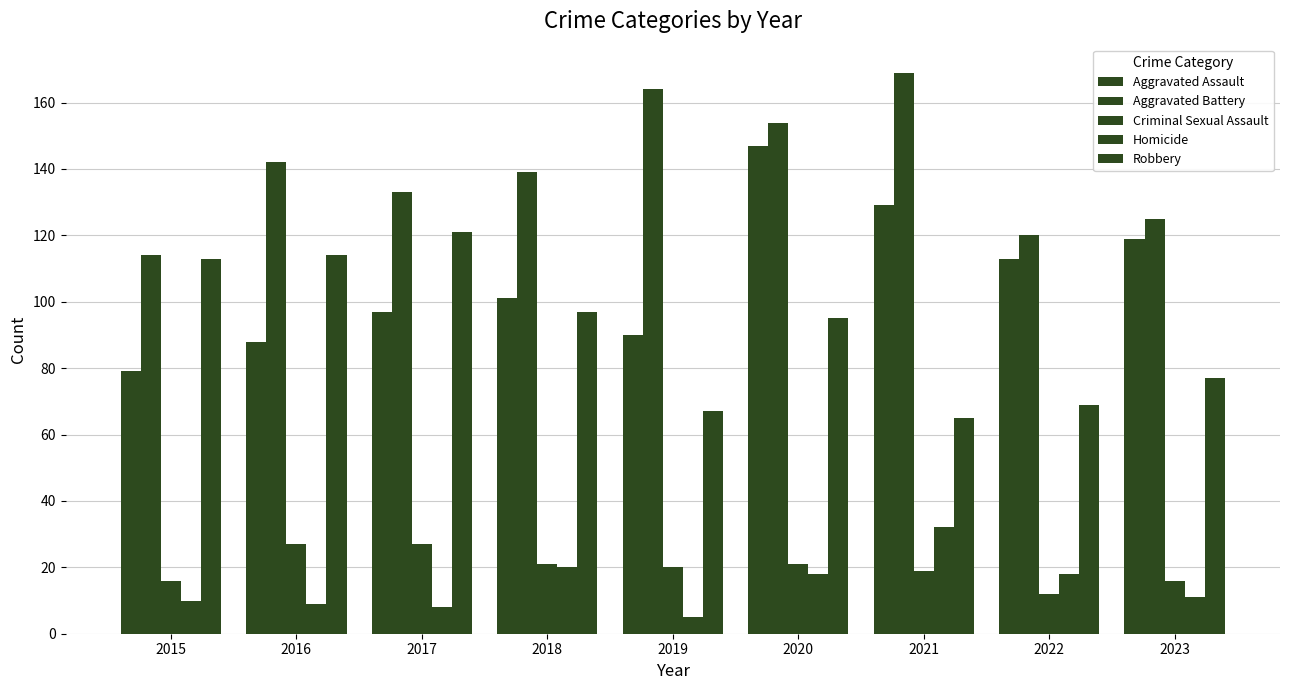

How many data points in Aggravated Assault are less than 101?

4